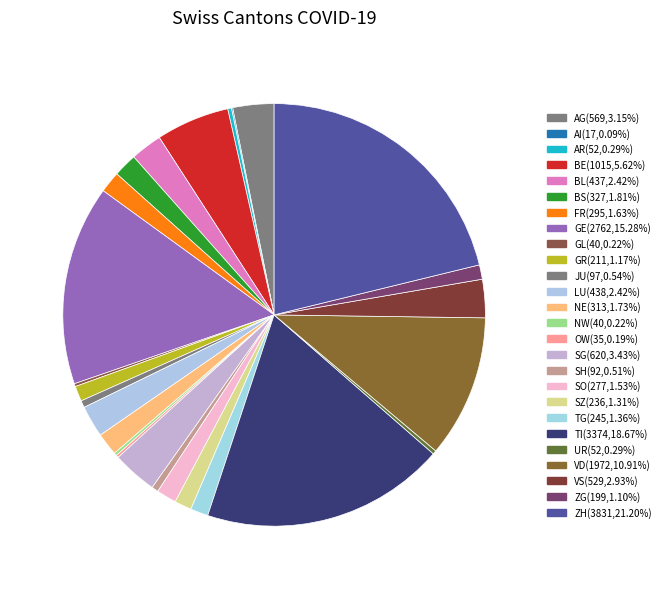

The SZ slice represents 1% of the pie. True or false?

True